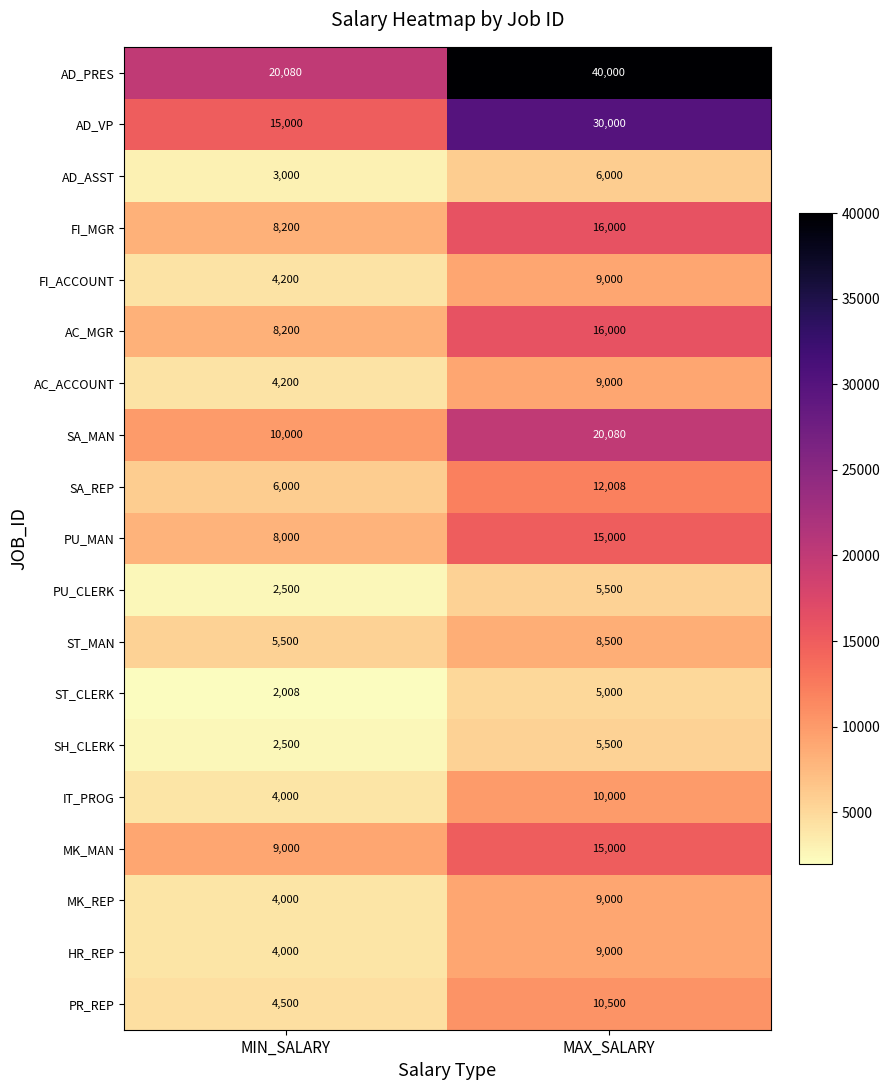

Count the number of data series in this chart.

19